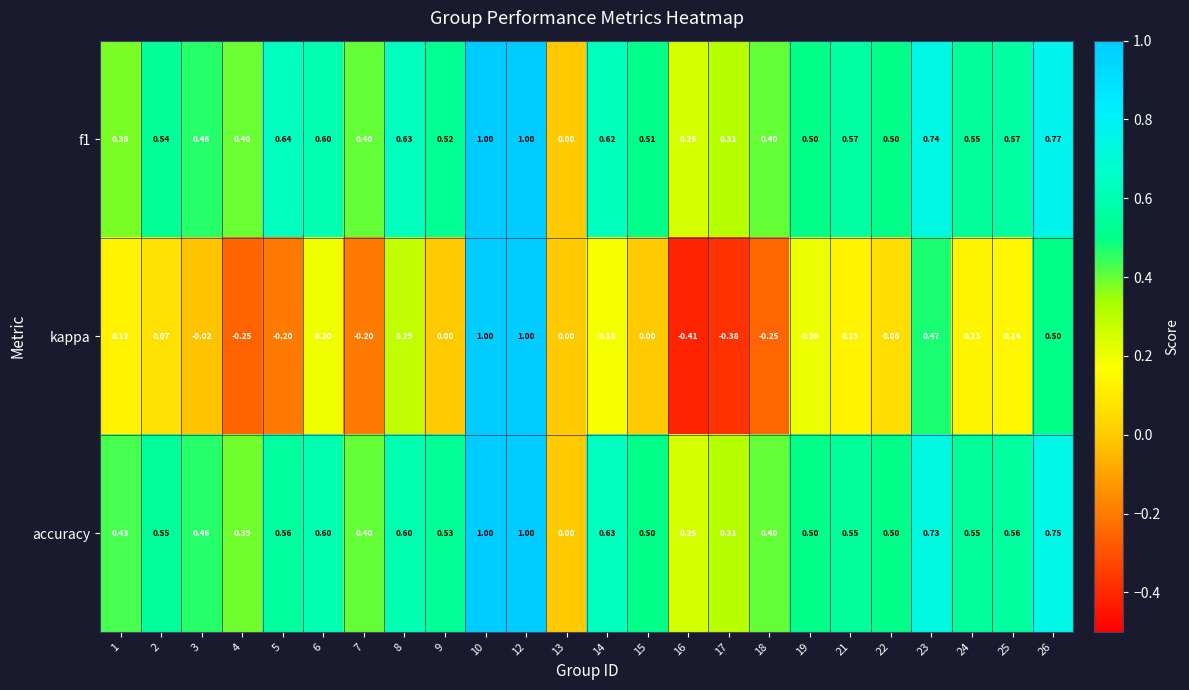

What is the spread (max minus min) of values at 2?

0.5